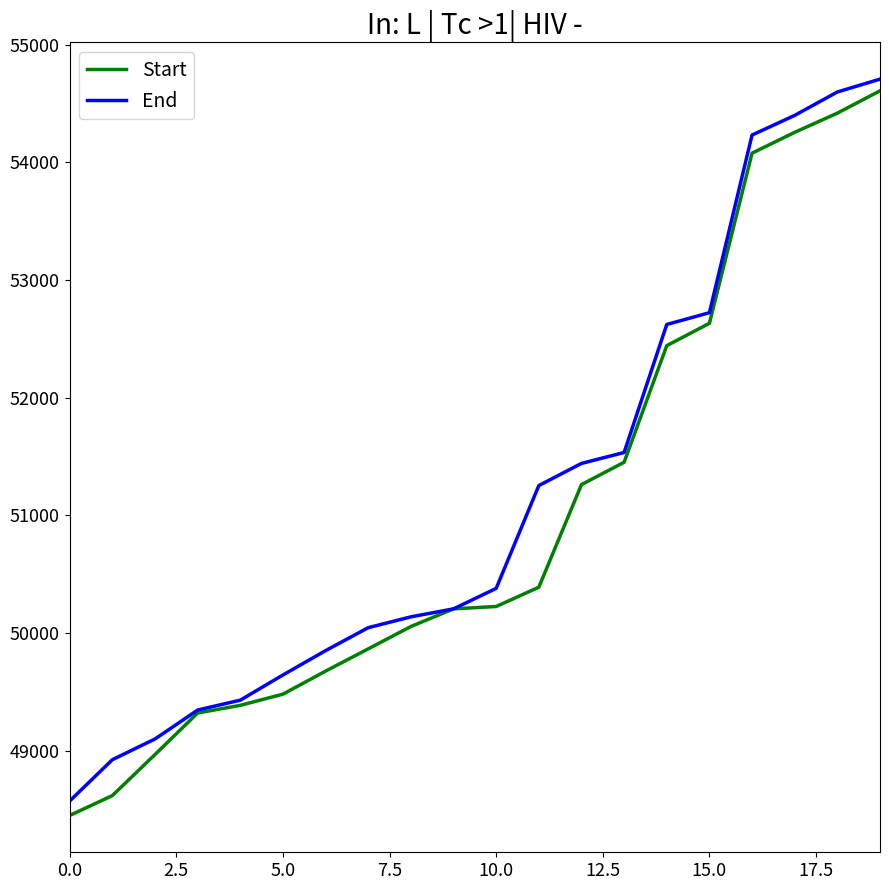

At how many categories does at least one series exceed 51906?

6